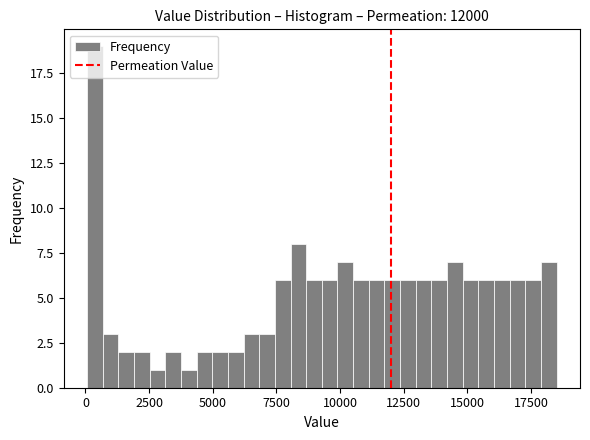

Around what value on the x-axis is the tallest bar? Give the approximate position of its centre, as read against the axis.

500